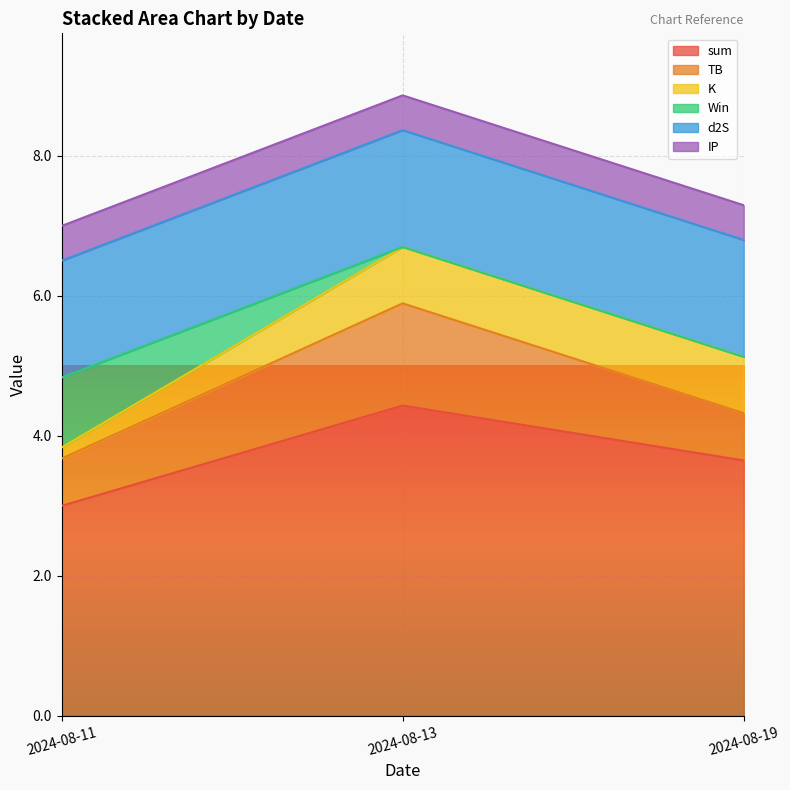

What is the difference between the TB values at 2024-08-13 and 2024-08-11?

0.8